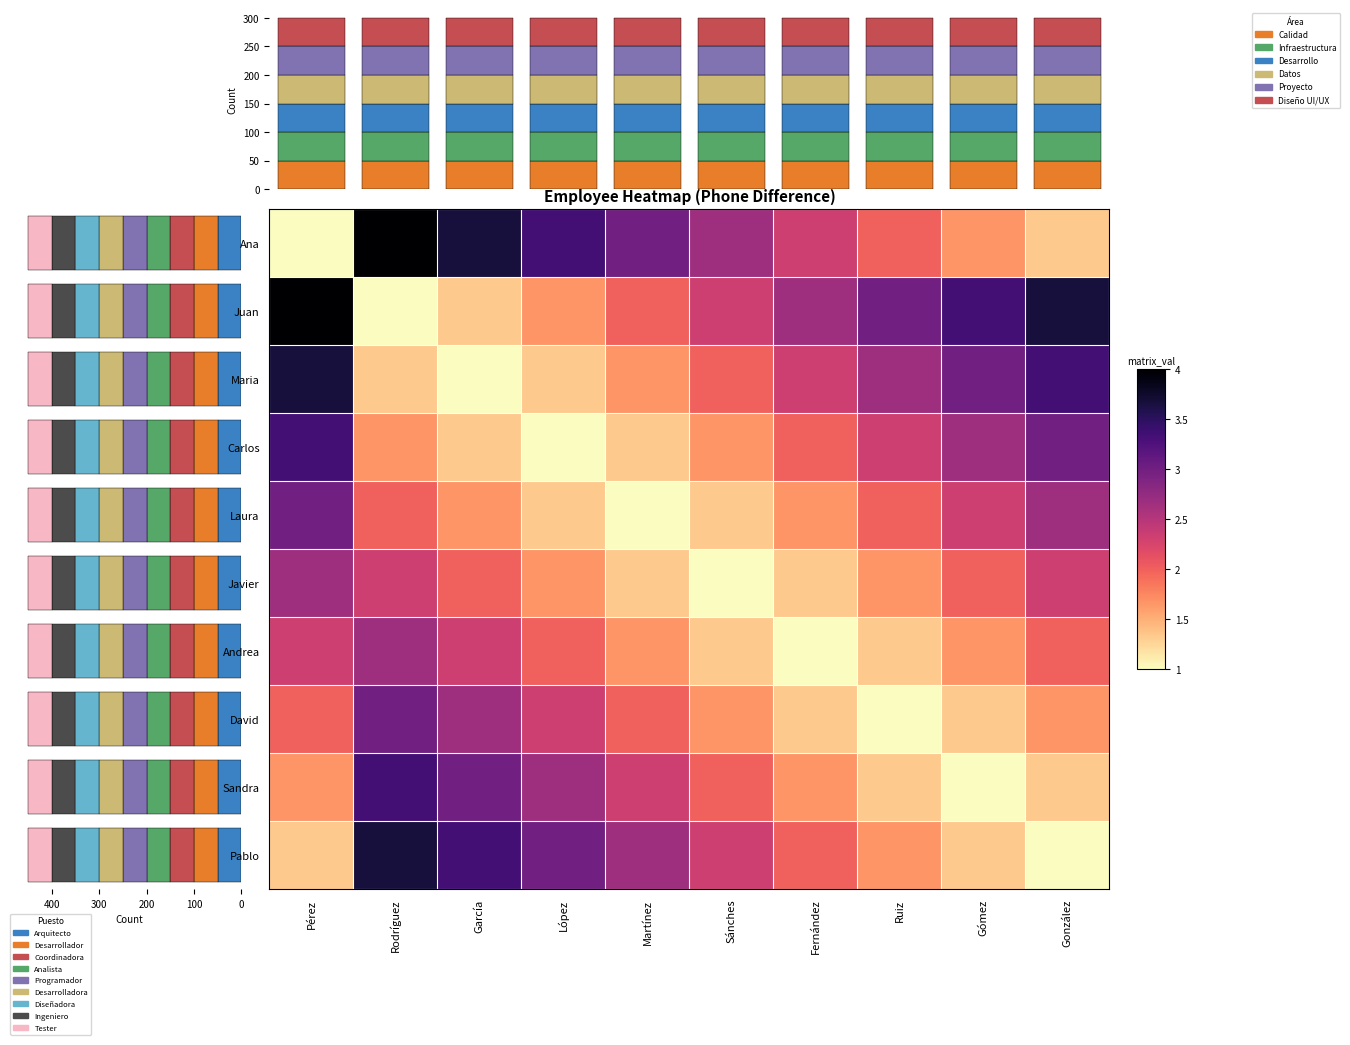

Reading left to right, transcribe all the data shown in this chart.

row_0: 1.0	4.0	3.7	3.3	3.0	2.7	2.3	2.0	1.7	1.3
row_1: 4.0	1.0	1.3	1.7	2.0	2.3	2.7	3.0	3.3	3.7
row_2: 3.7	1.3	1.0	1.3	1.7	2.0	2.3	2.7	3.0	3.3
row_3: 3.3	1.7	1.3	1.0	1.3	1.7	2.0	2.3	2.7	3.0
row_4: 3.0	2.0	1.7	1.3	1.0	1.3	1.7	2.0	2.3	2.7
row_5: 2.7	2.3	2.0	1.7	1.3	1.0	1.3	1.7	2.0	2.3
row_6: 2.3	2.7	2.3	2.0	1.7	1.3	1.0	1.3	1.7	2.0
row_7: 2.0	3.0	2.7	2.3	2.0	1.7	1.3	1.0	1.3	1.7
row_8: 1.7	3.3	3.0	2.7	2.3	2.0	1.7	1.3	1.0	1.3
row_9: 1.3	3.7	3.3	3.0	2.7	2.3	2.0	1.7	1.3	1.0